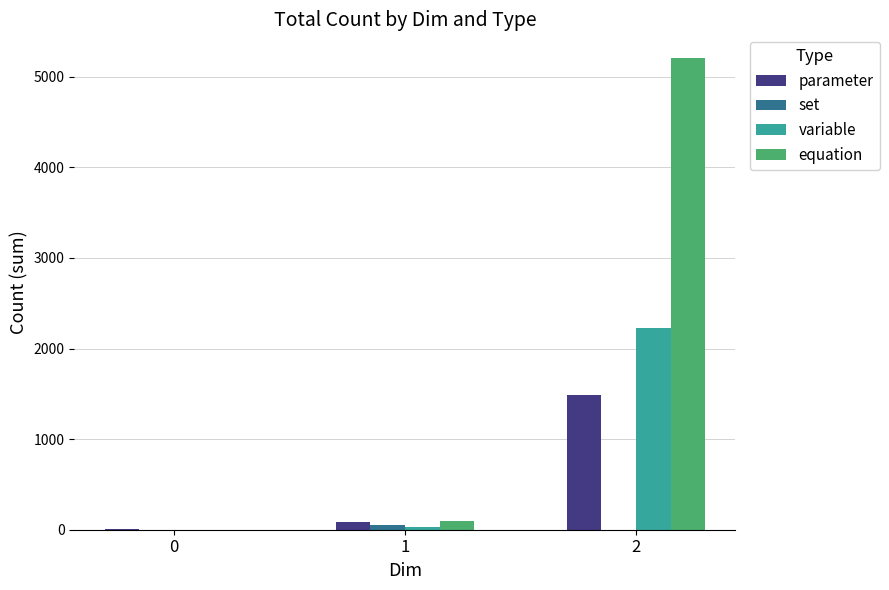

Which series has the largest total across all categories?

equation